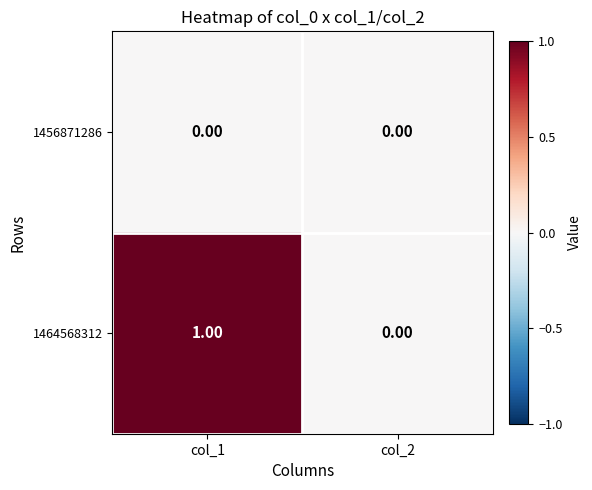

Which series has the widest spread of values?

1464568312